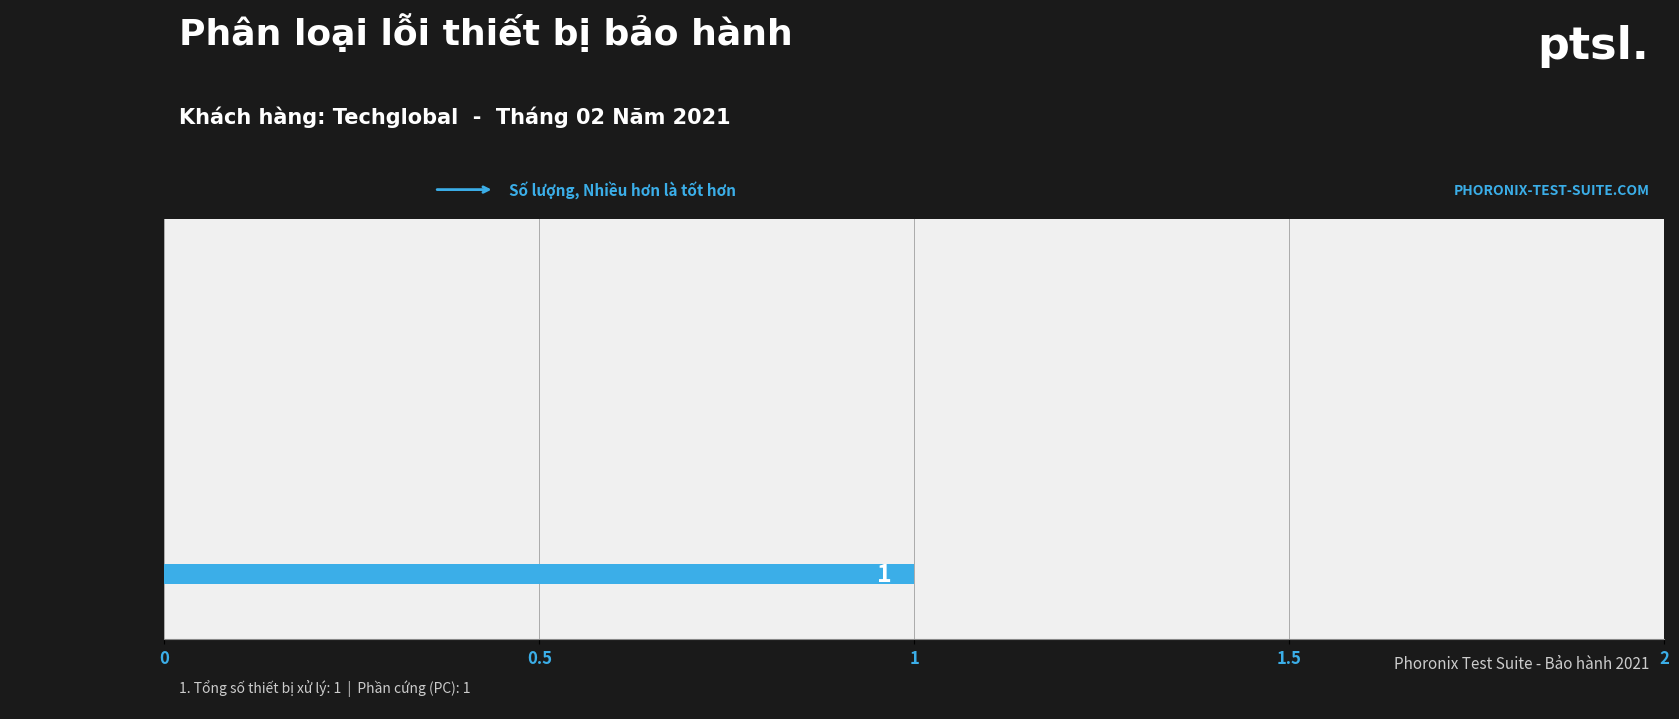

The chart shows a value of 0 at SetFactory. True or false?

True